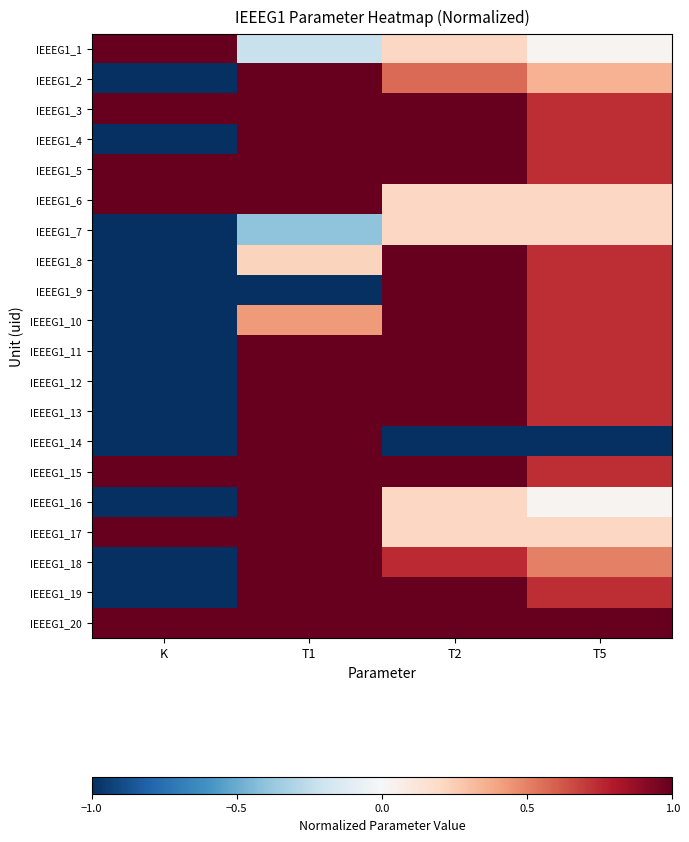

List the series in order of their peak value, lowest first.

IEEEG1_7, IEEEG1_1, IEEEG1_2, IEEEG1_3, IEEEG1_4, IEEEG1_5, IEEEG1_6, IEEEG1_8, IEEEG1_9, IEEEG1_10, IEEEG1_11, IEEEG1_12, IEEEG1_13, IEEEG1_14, IEEEG1_15, IEEEG1_16, IEEEG1_17, IEEEG1_18, IEEEG1_19, IEEEG1_20